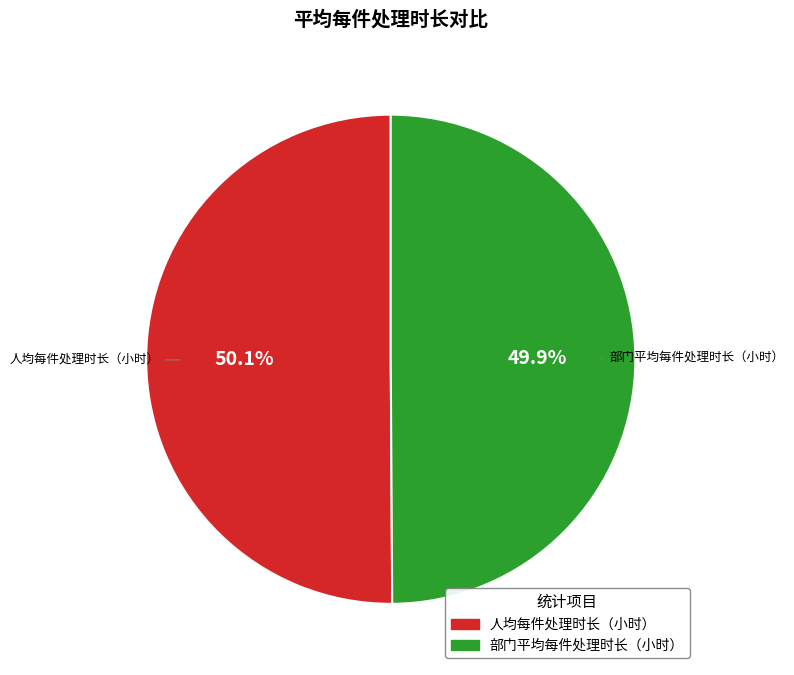

To the nearest percent, what portion does 部门平均每件处理时长（小时） represent?

50%